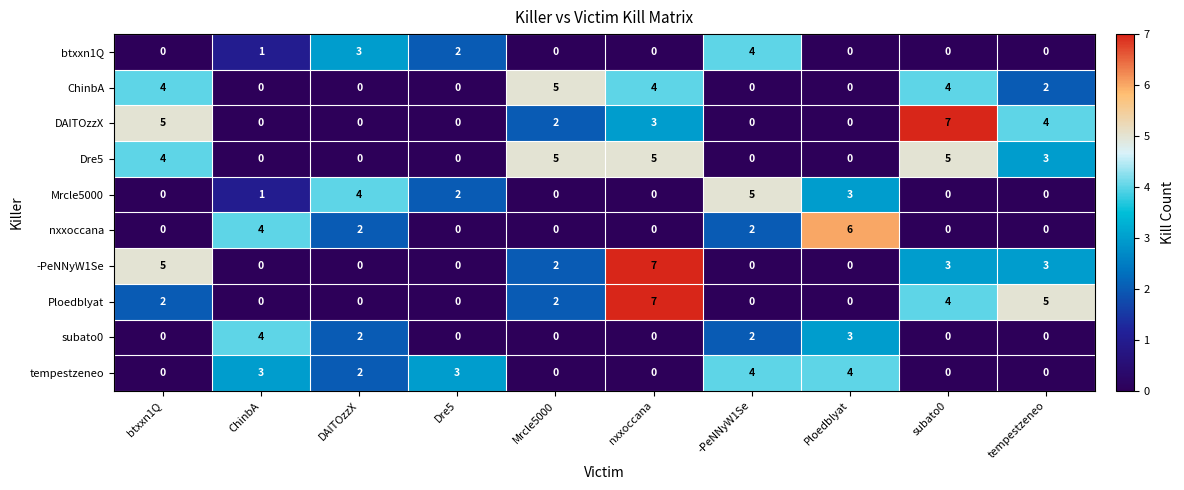

What is the sum of all subato0 values?

11